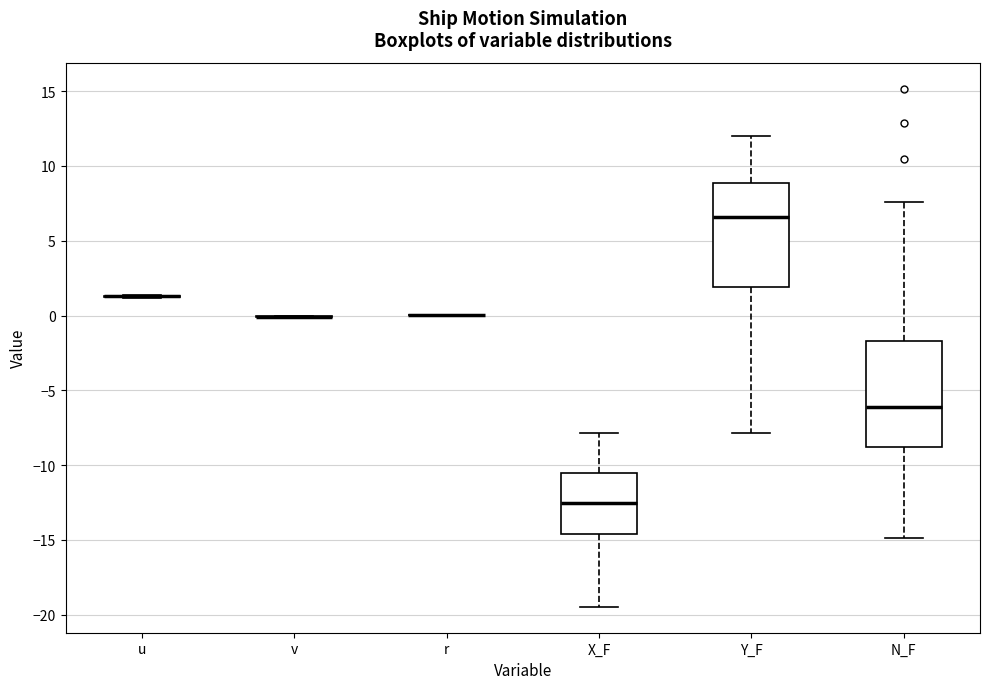

Reading left to right, read every box against the y-axis: the position of its median line, the range the box covers, and the ends of its whiskers. The values are not printed on the chart, so give them approximately, as read against the axis.

u: box collapsed to a line at 1.5, whiskers 1.0 to 1.5
v: box collapsed to a line at 0.0, whiskers 0.0 to 0.0
r: box collapsed to a line at 0.0, whiskers 0.0 to 0.0
X_F: median -12.5, box -14.5 to -10.5, whiskers -19.5 to -8.0
Y_F: median 6.5, box 2.0 to 9.0, whiskers -8.0 to 12.0
N_F: median -6.0, box -9.0 to -1.5, whiskers -15.0 to 7.5